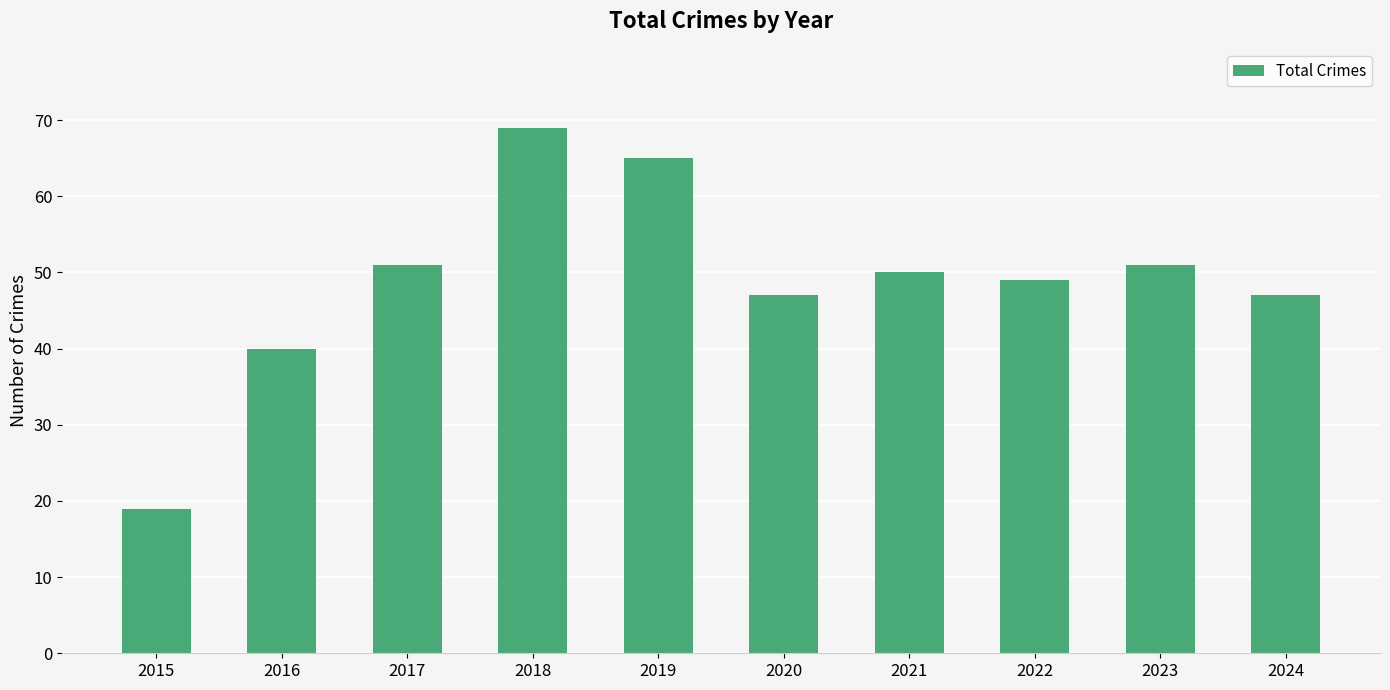

What is the greatest value displayed?

69